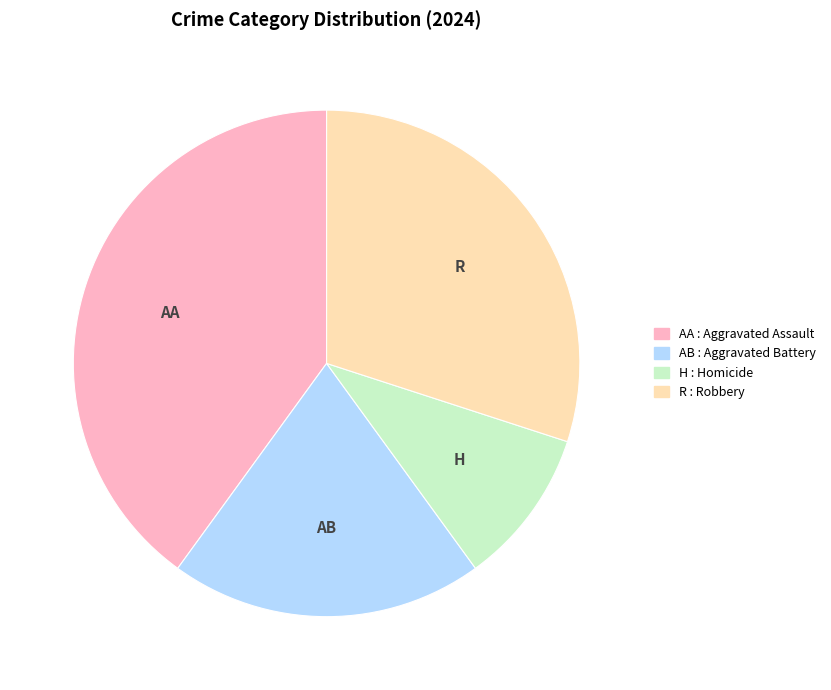

Does any single category account for the majority?

No